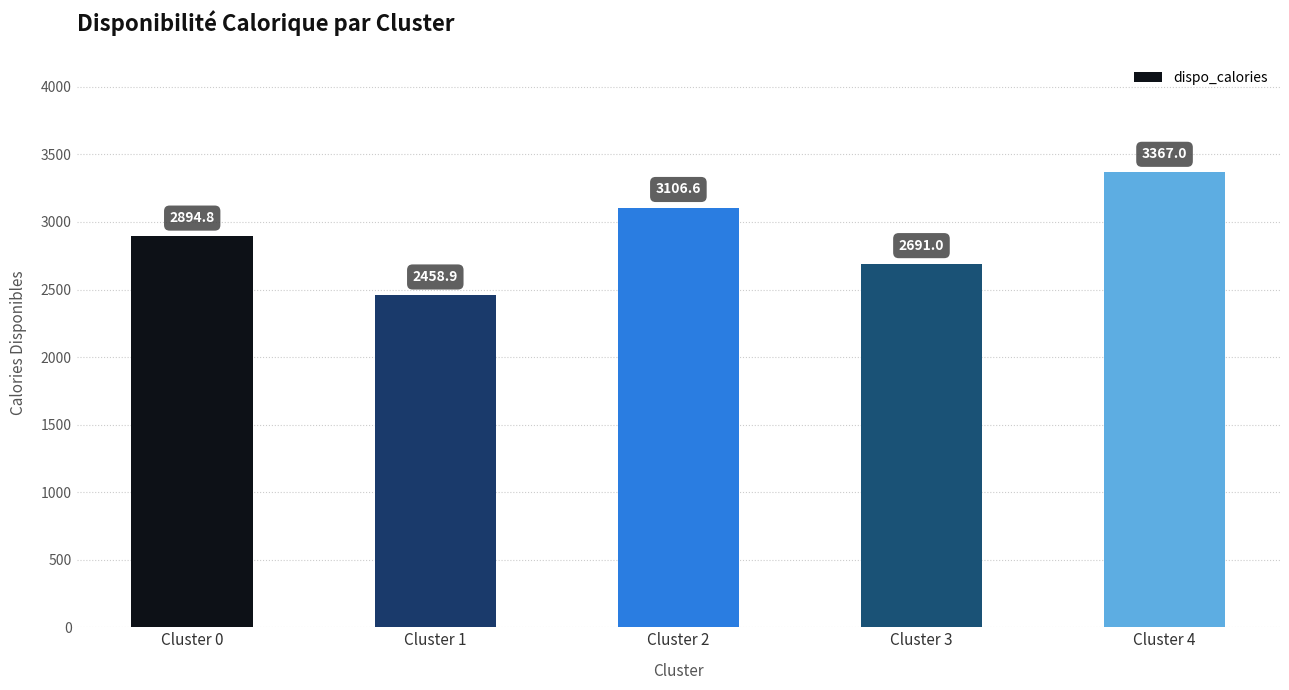

What is the change in value from Cluster 2 to Cluster 3?

-415.6